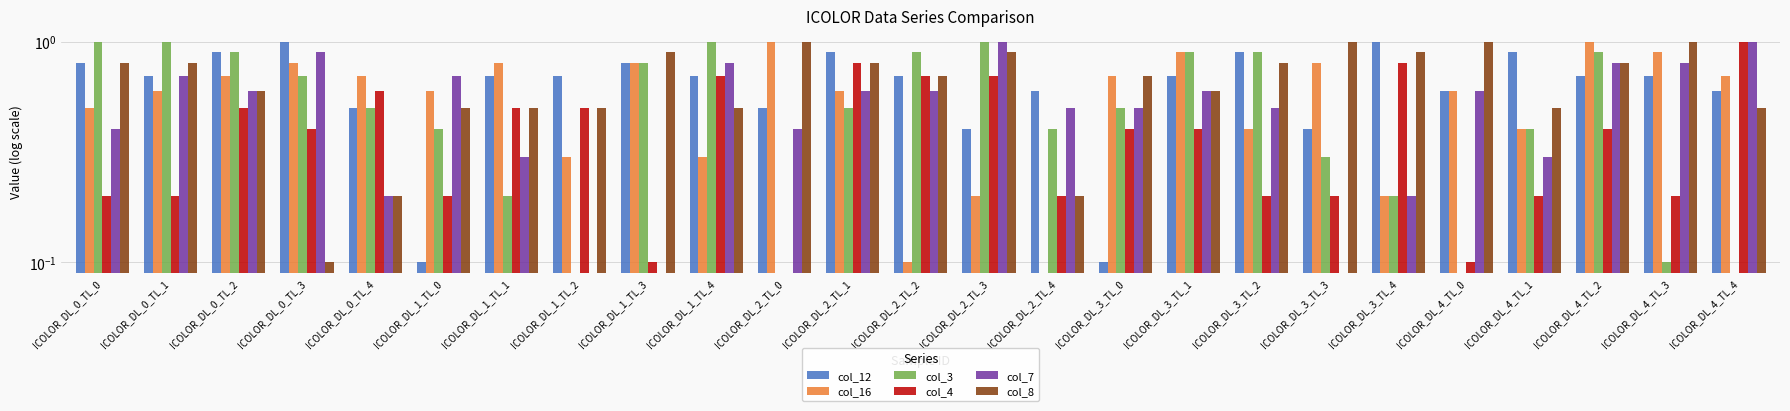

How many bars are there in total?

150